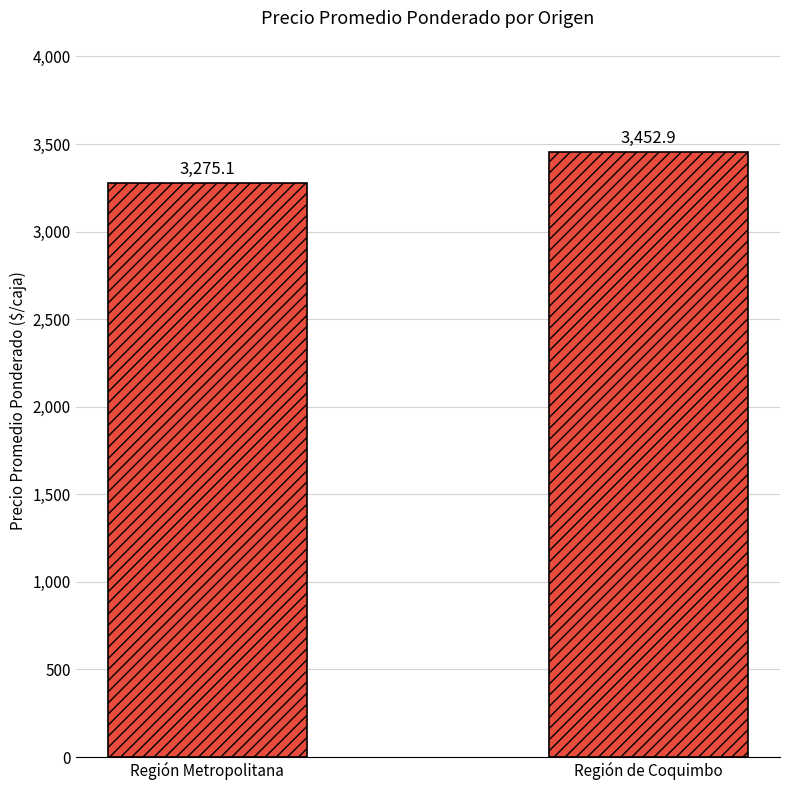

Rank the categories by value from lowest to highest.

Región Metropolitana, Región de Coquimbo